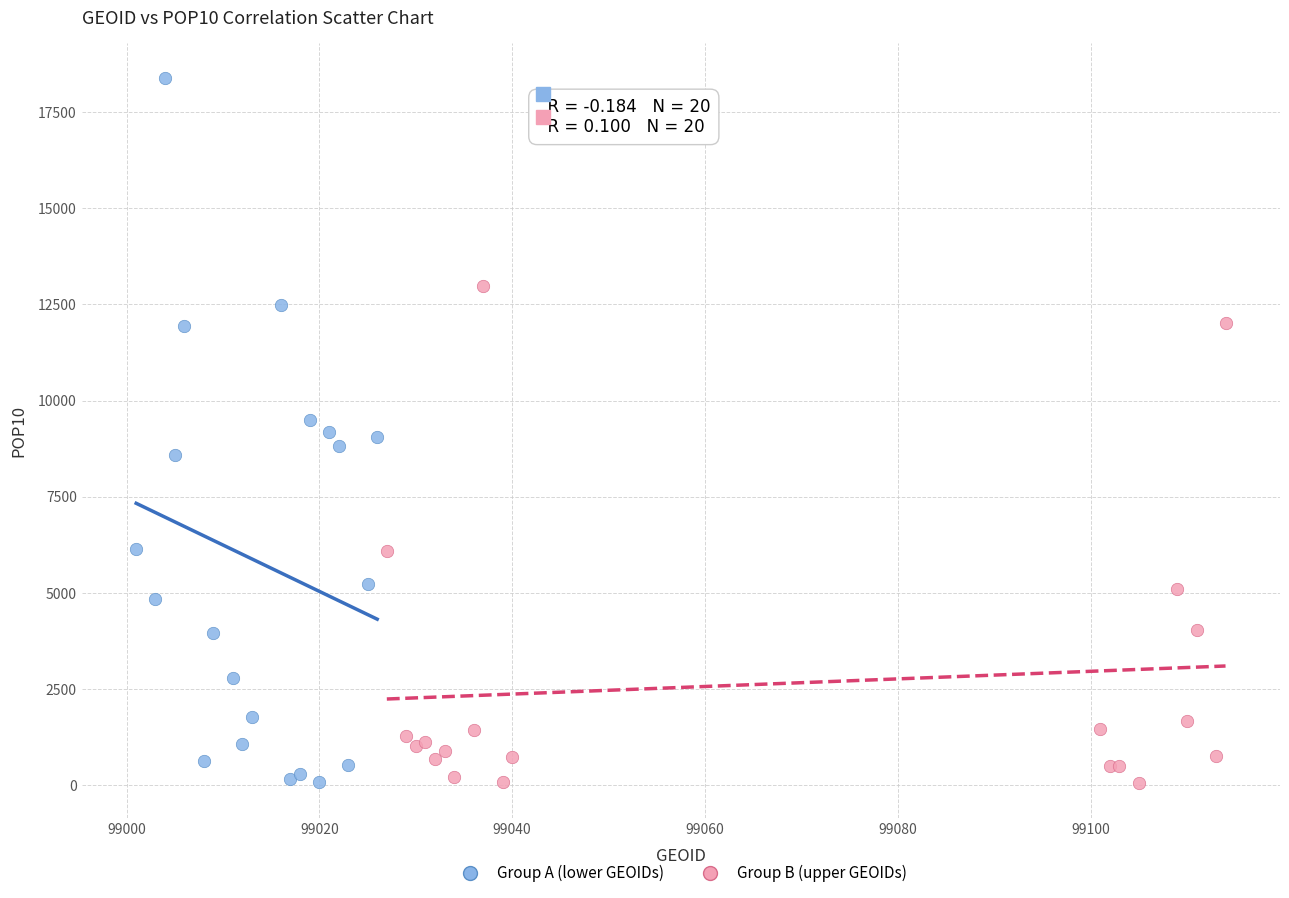

Which series reaches the maximum Y coordinate?

Group A (lower GEOIDs)